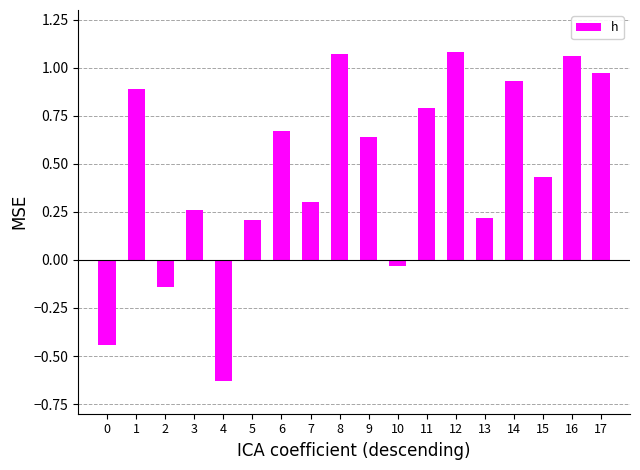

Which category has the lowest value across all series?

4